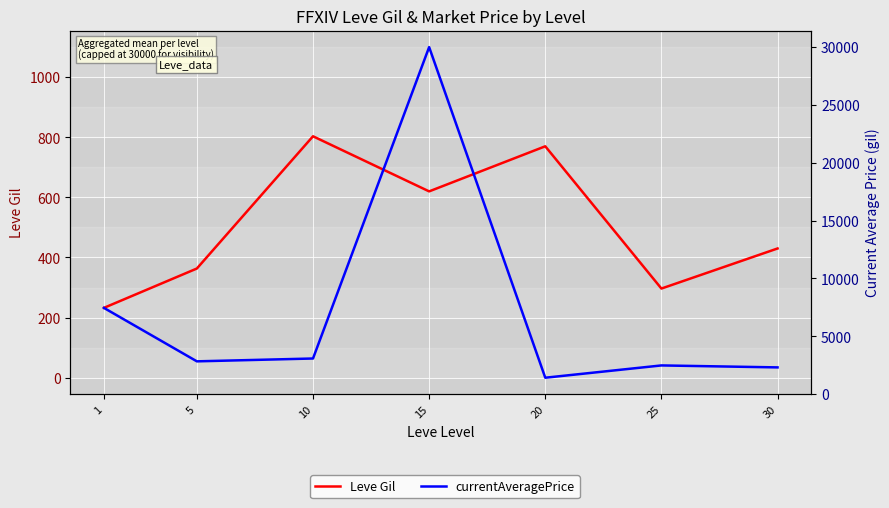

Does the chart display data point markers on the line(s)?

No